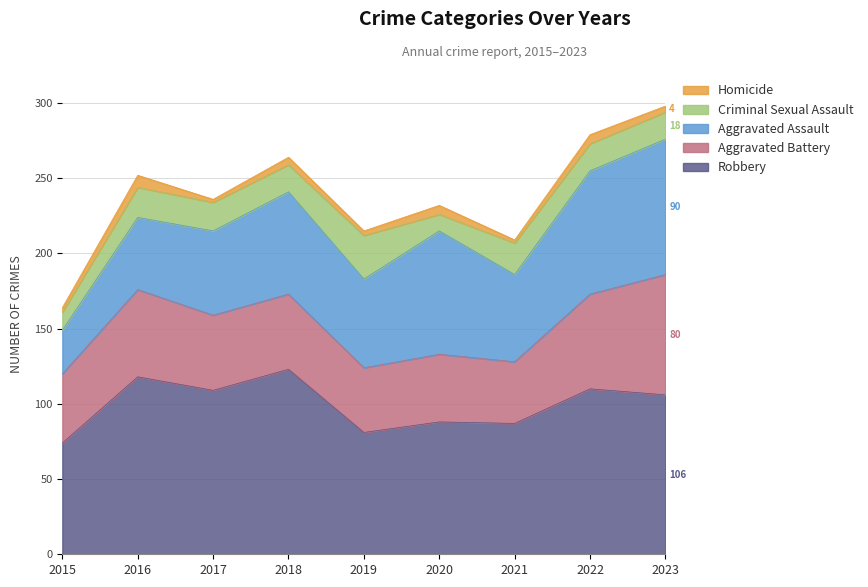

At which category does the chart reach its minimum across all series?

2017